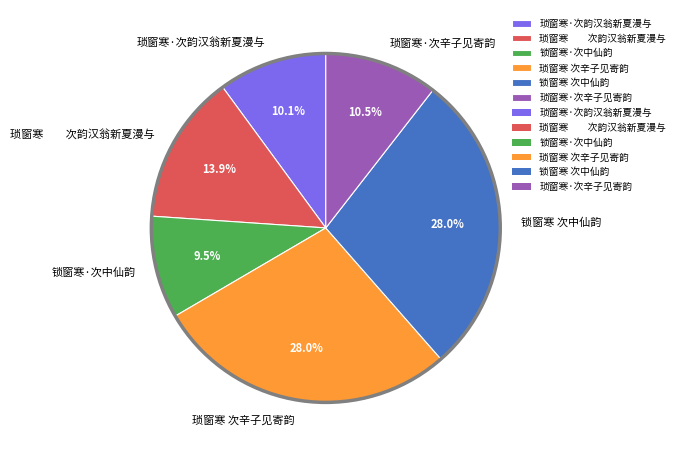

The 琐窗寒 次辛子见寄韵 slice represents 39% of the pie. True or false?

False